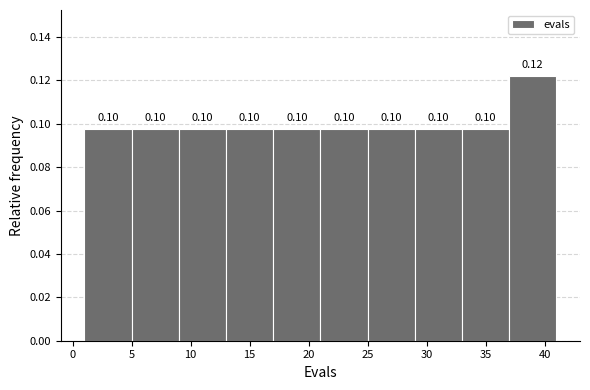

Over which range of the x-axis is the bar tallest?

37 to 41